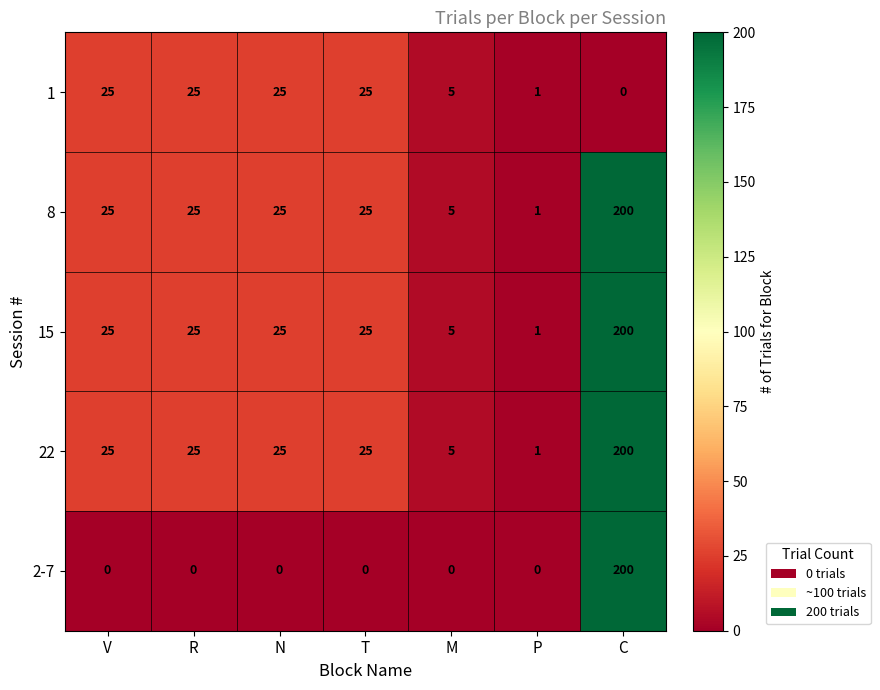

Where is 1 nearest to the value 12?

M